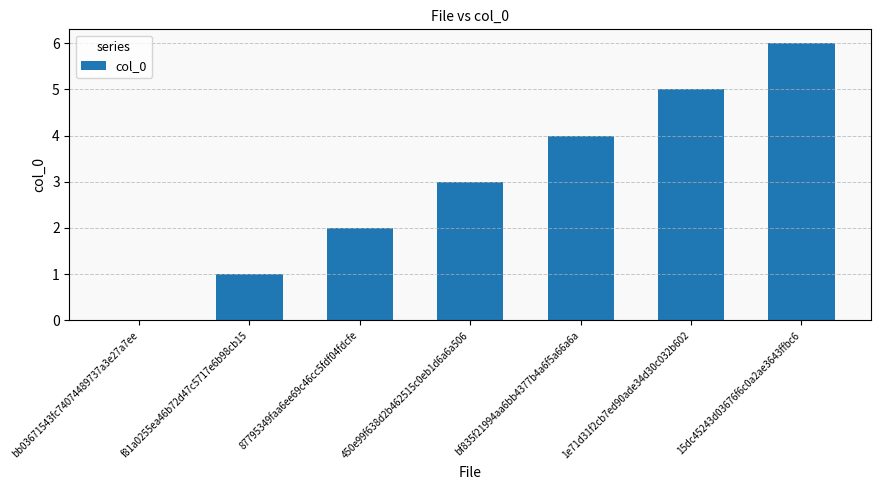

Which has a higher value, bb03671543fc74074489737a3e27a7ee or f81a0255ea46b72d47c5717e6b98cb15?

f81a0255ea46b72d47c5717e6b98cb15